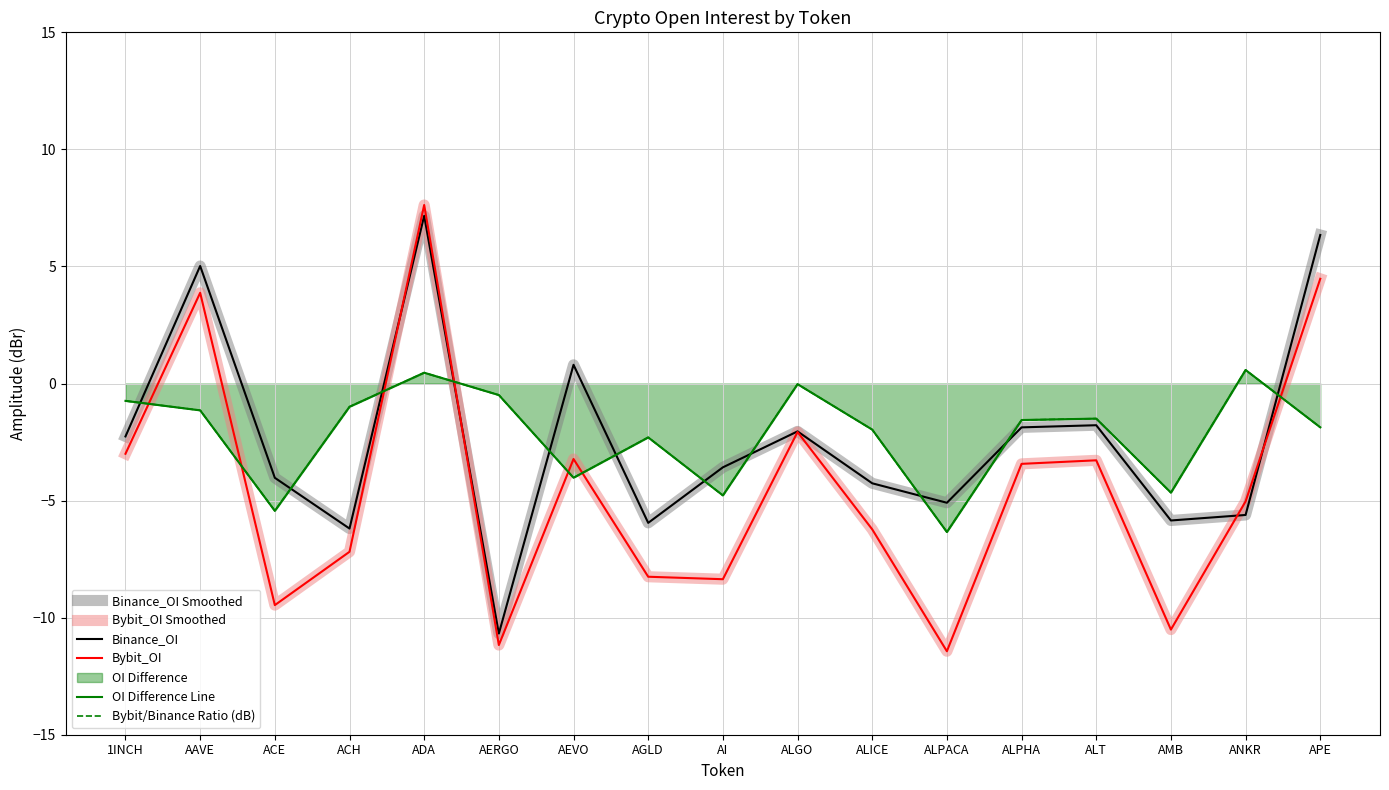

At 1INCH, list the series in order from smallest to largest.

Bybit_OI Smoothed, Bybit_OI, Binance_OI Smoothed, Binance_OI, OI Difference Line, Bybit/Binance Ratio (dB)